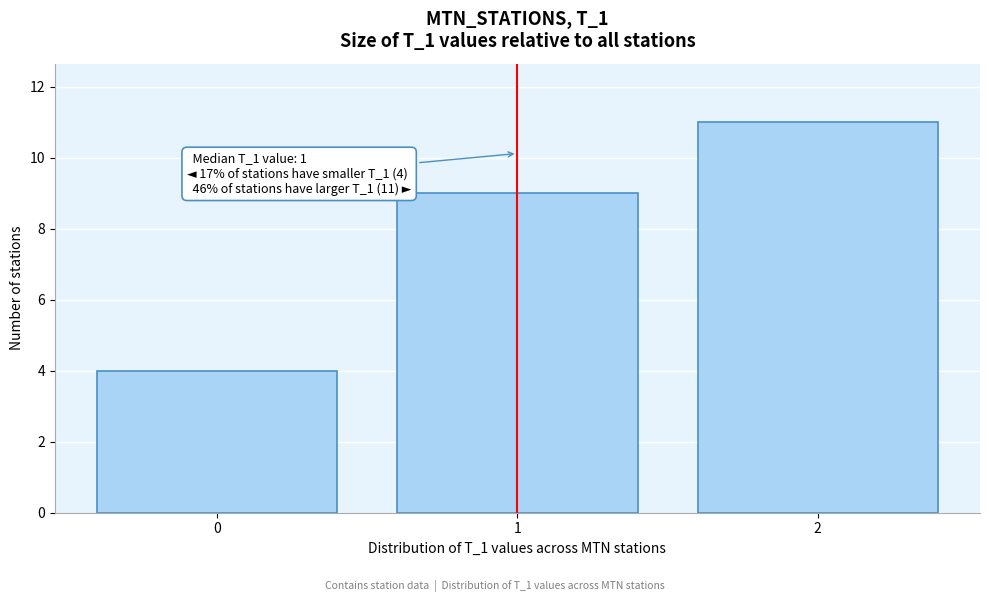

Which range on the x-axis has the tallest bar?

1.5 to 2.5